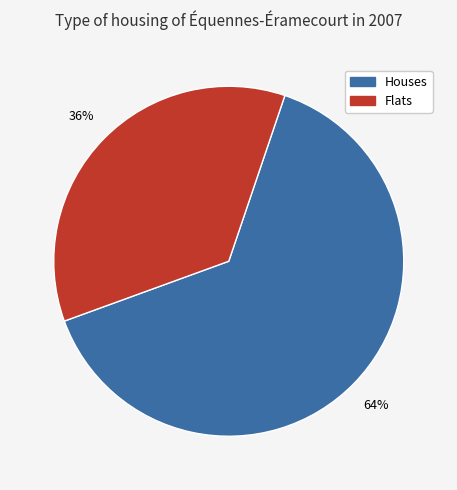

To the nearest percent, what is the average slice percentage?

50%